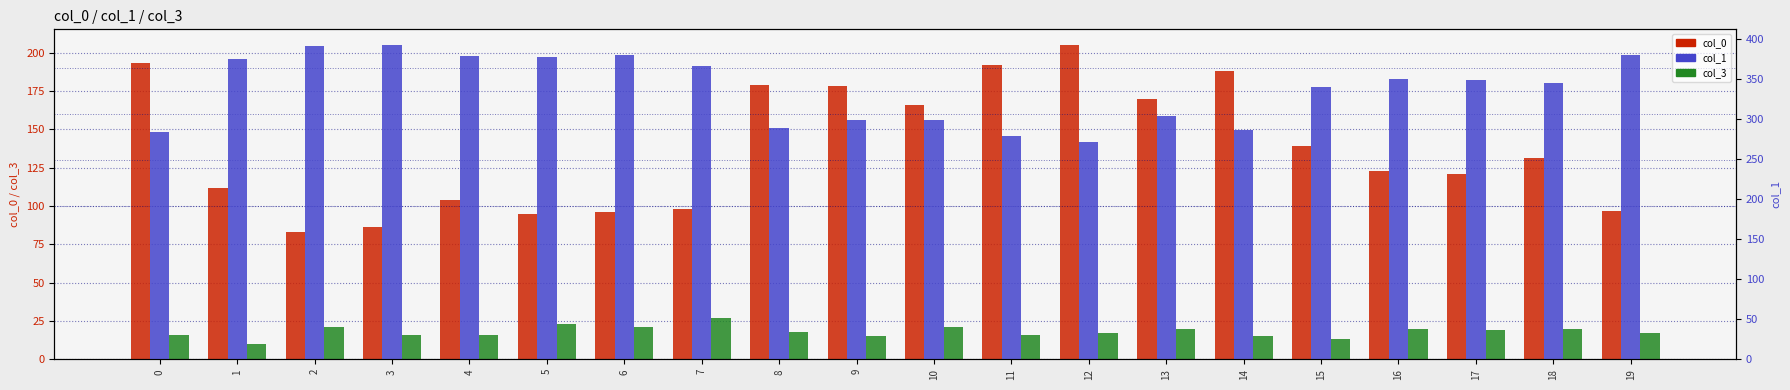

List the series in order of their overall mean, lowest first.

col_3, col_0, col_1